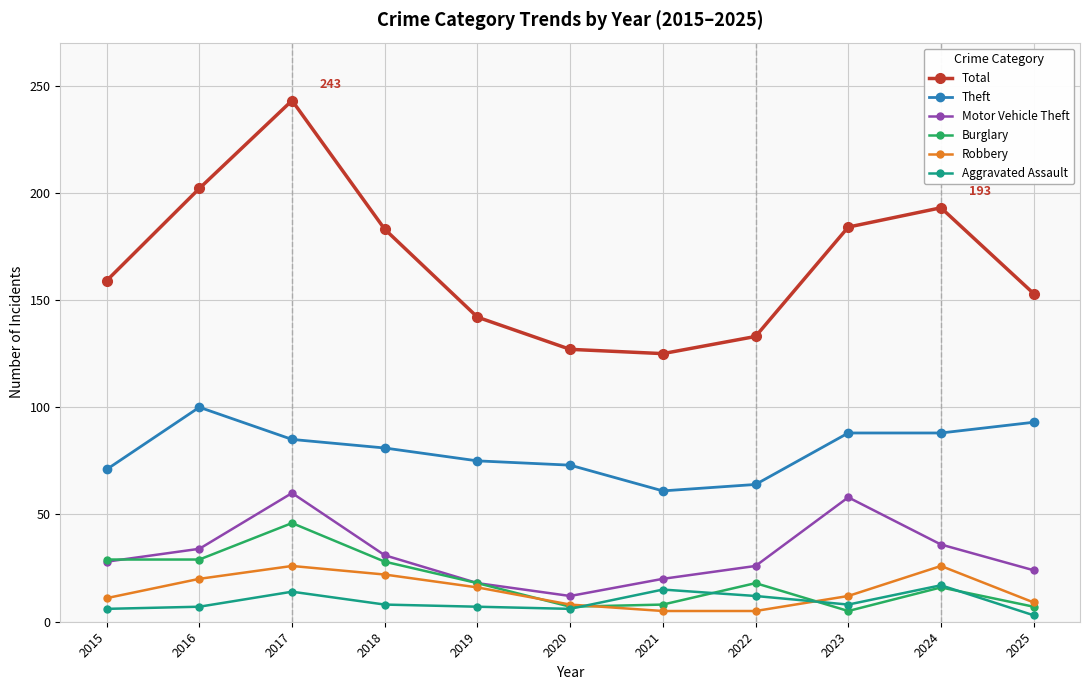

What is the value of the Motor Vehicle Theft point at the 1st from the left?

28